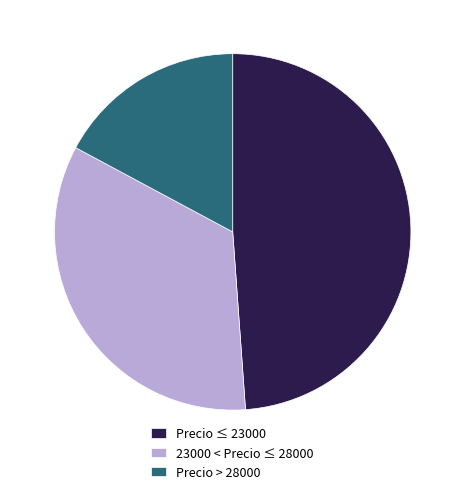

What is the smallest slice in the pie chart?

Precio > 28000